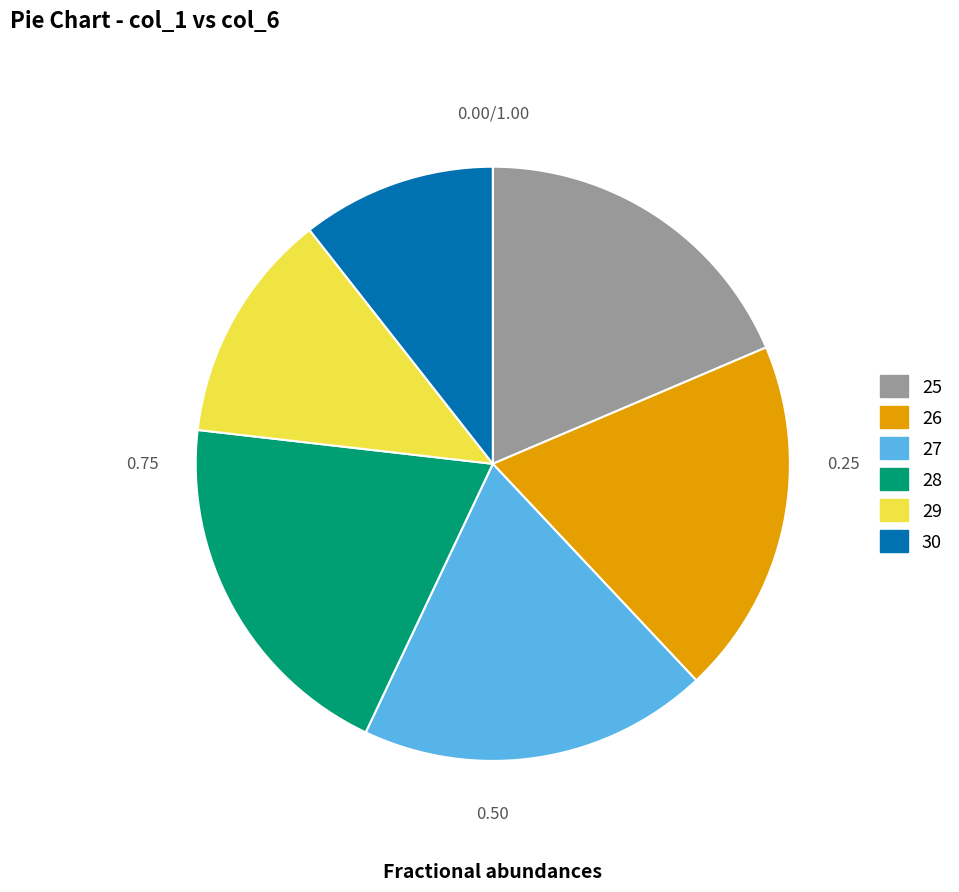

Is there a majority slice in this chart?

No